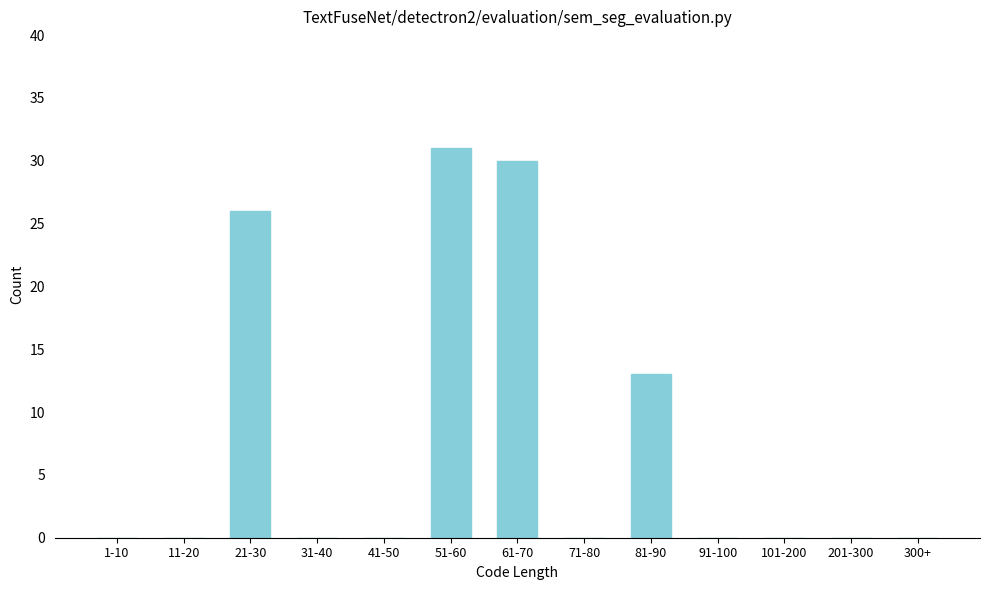

Reading right to left, list all the values displayed in this chart.

300+=0	201-300=0	101-200=0	91-100=0	81-90=13	71-80=0	61-70=30	51-60=31	41-50=0	31-40=0	21-30=26	11-20=0	1-10=0